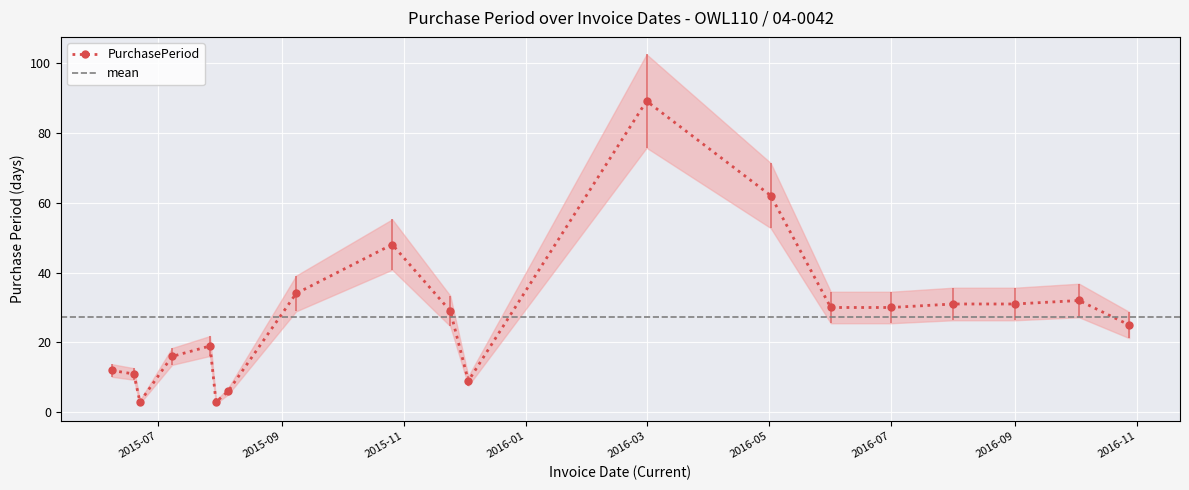

True or false: PurchasePeriod has more than 2 points higher than both neighbors.

True